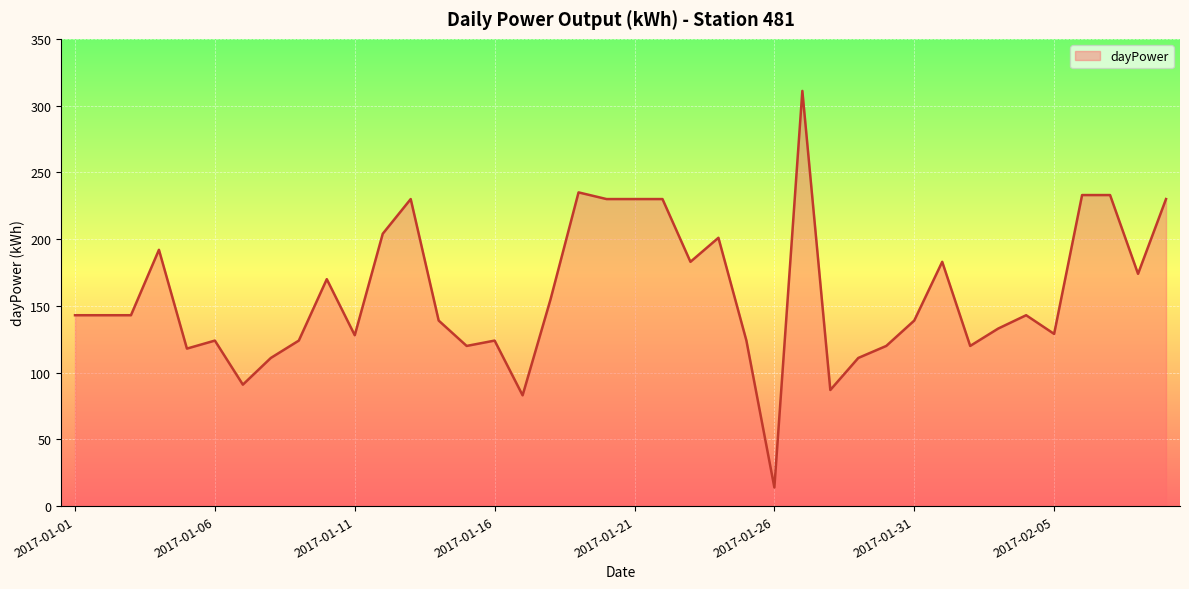

What is the difference between the maximum and minimum values?

297